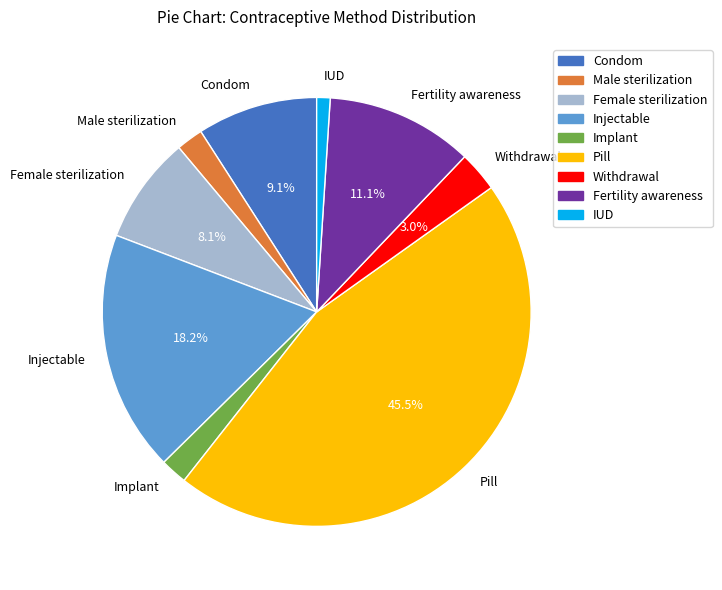

Which category has the biggest portion of the pie?

Pill